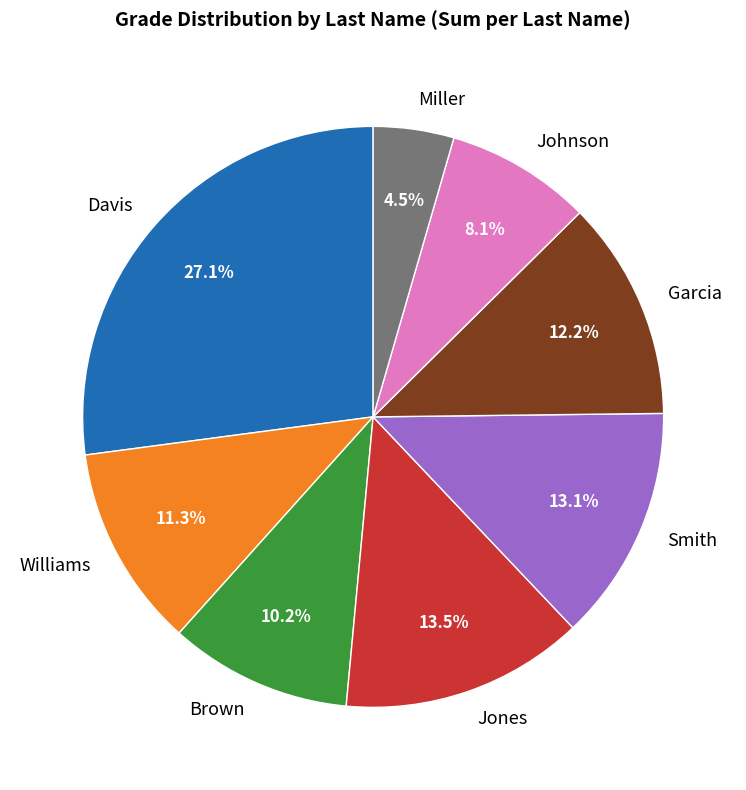

Between Williams and Smith, which is larger?

Smith